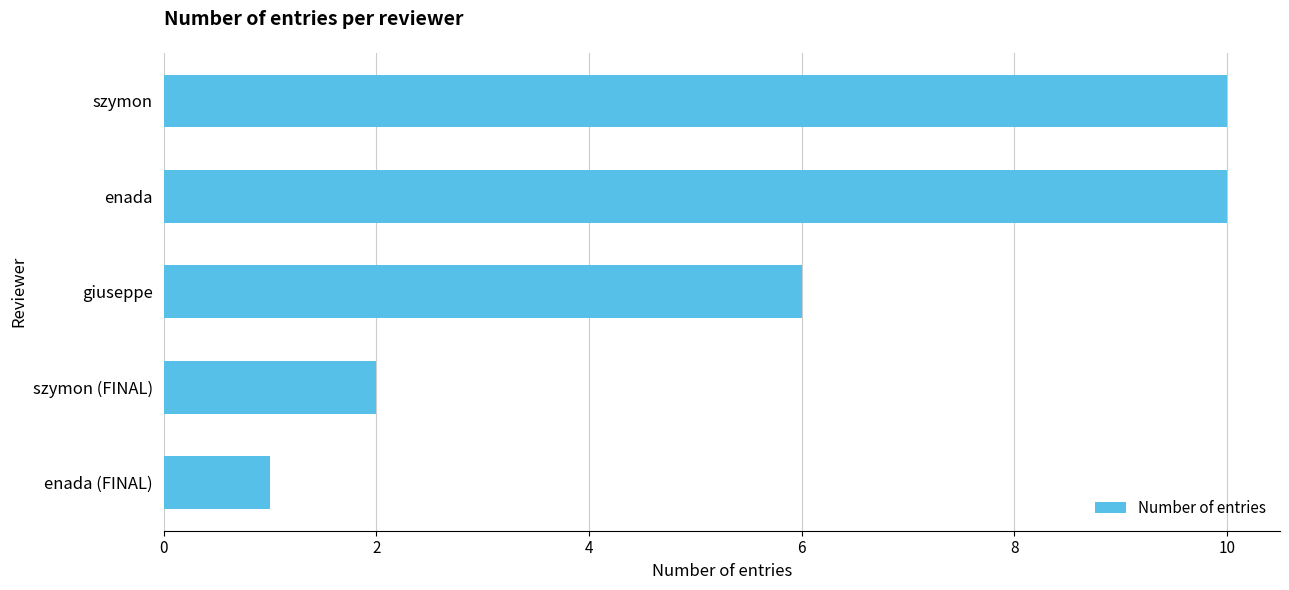

True or false: the data shows 14 at szymon.

False